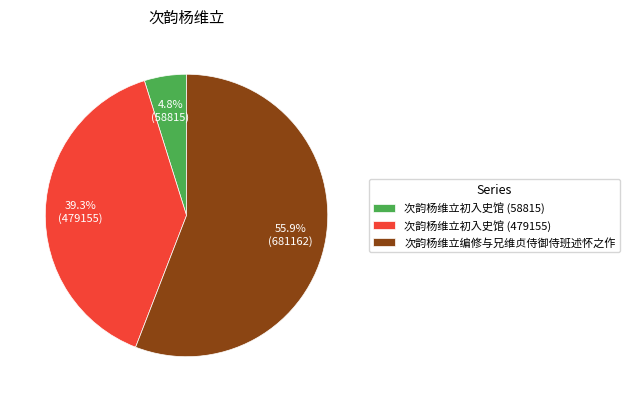

Count the number of slices in the pie.

3